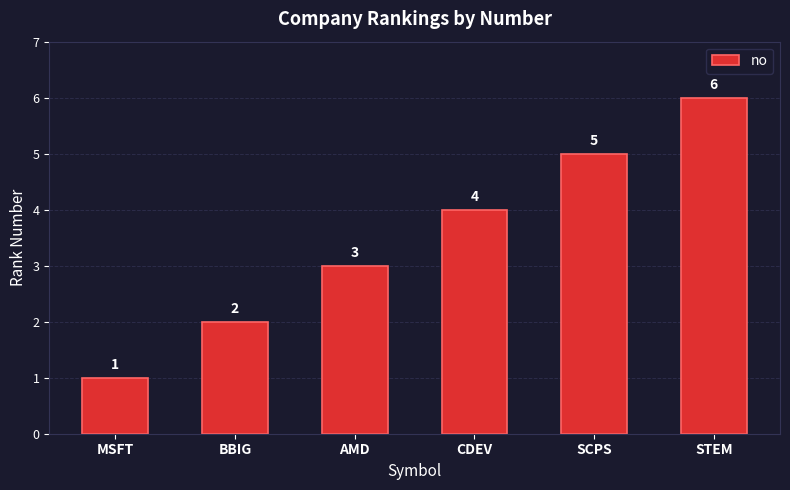

What is the maximum value shown in the chart?

6